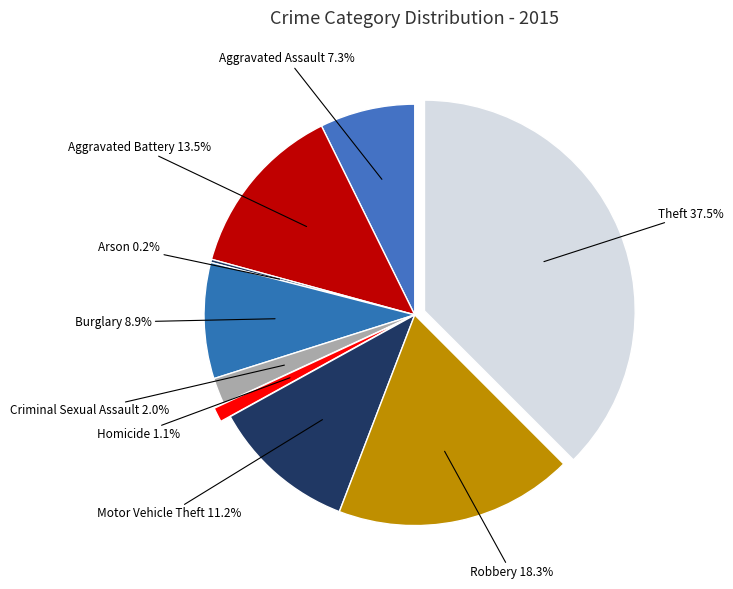

To the nearest percent, what percentage of the pie is Burglary?

9%